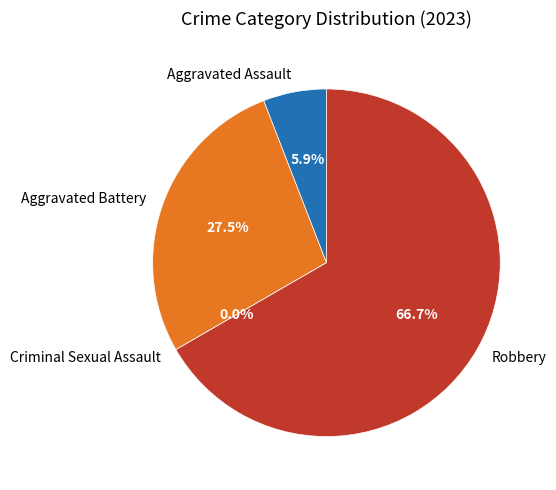

Is it true that Aggravated Battery is 27% of the pie?

True